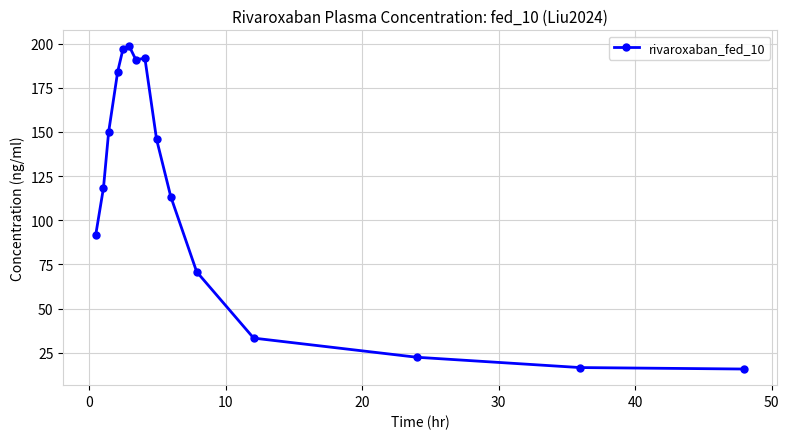

What is the value of the 2nd point from the left?

118.3